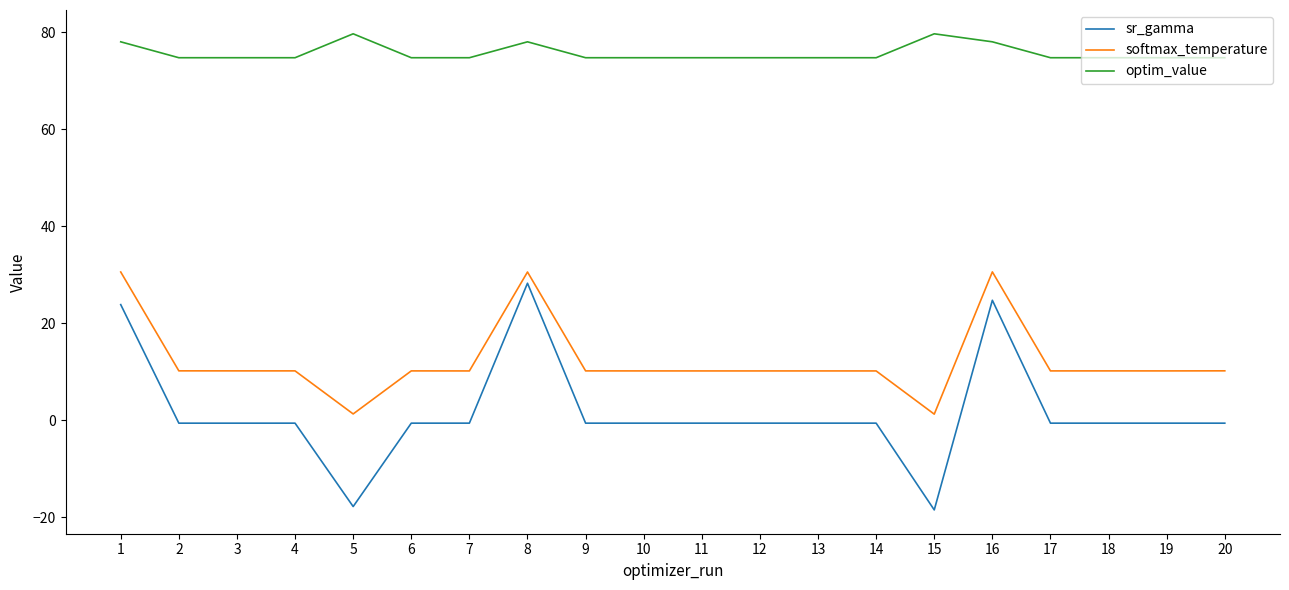

What are all the series names shown in the legend?

sr_gamma, softmax_temperature, optim_value